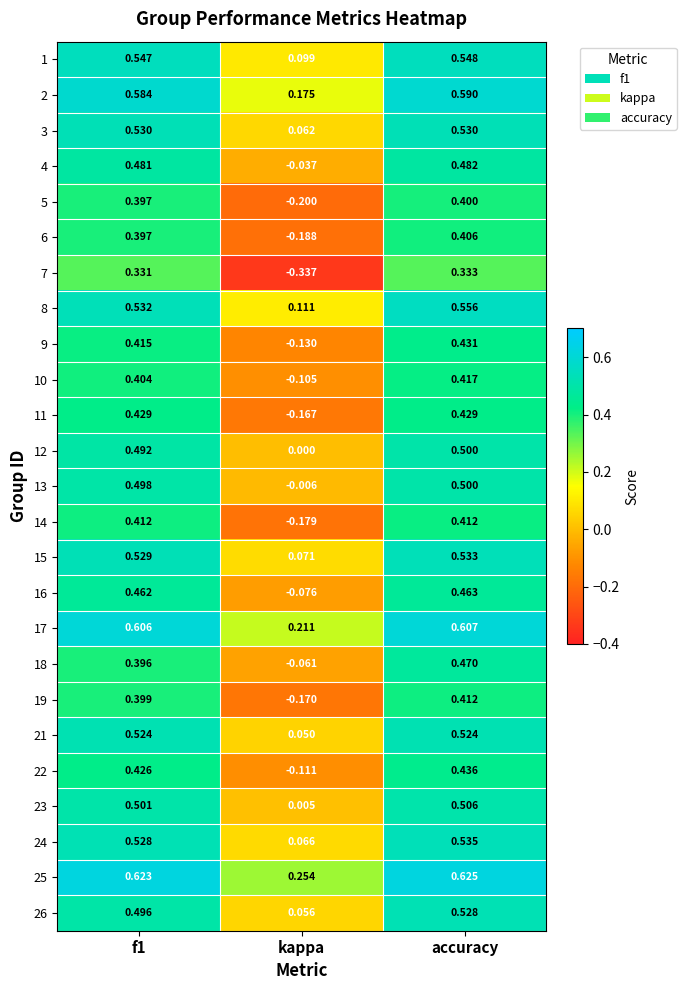

At which label is 2 closest to 0?

kappa